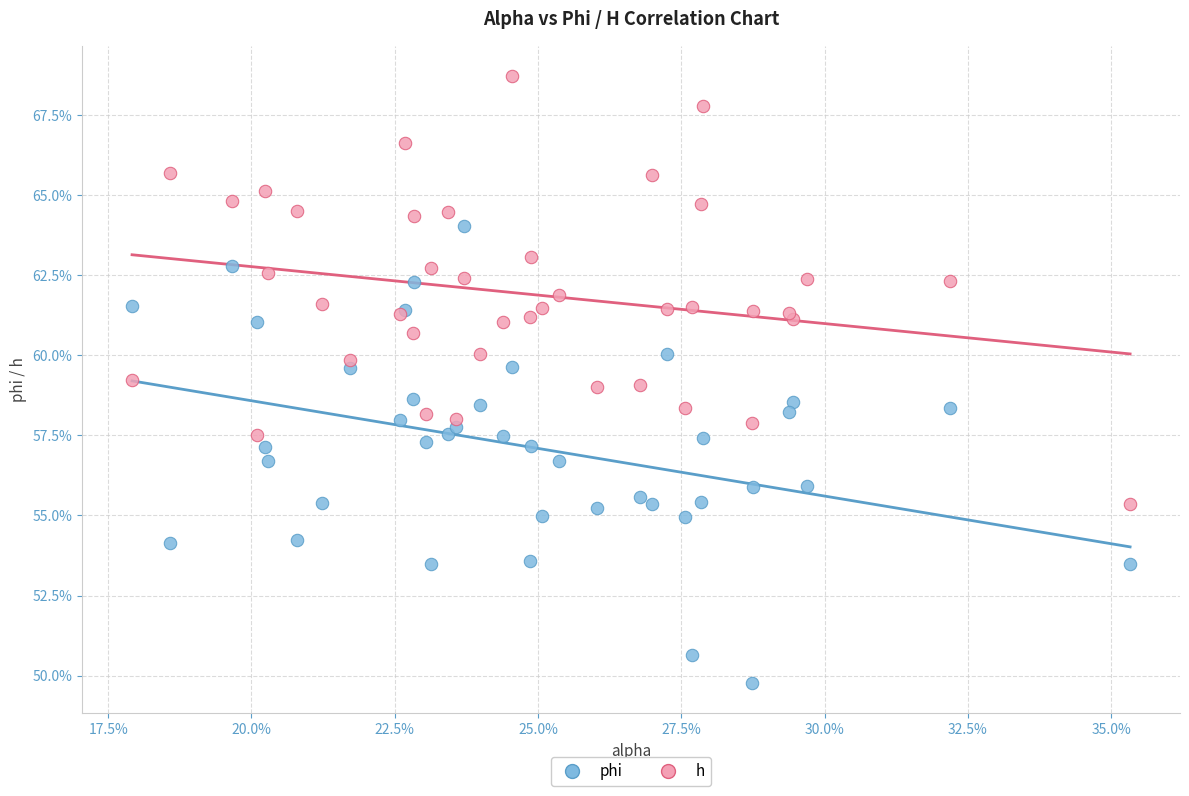

Which series contains the highest Y value?

h